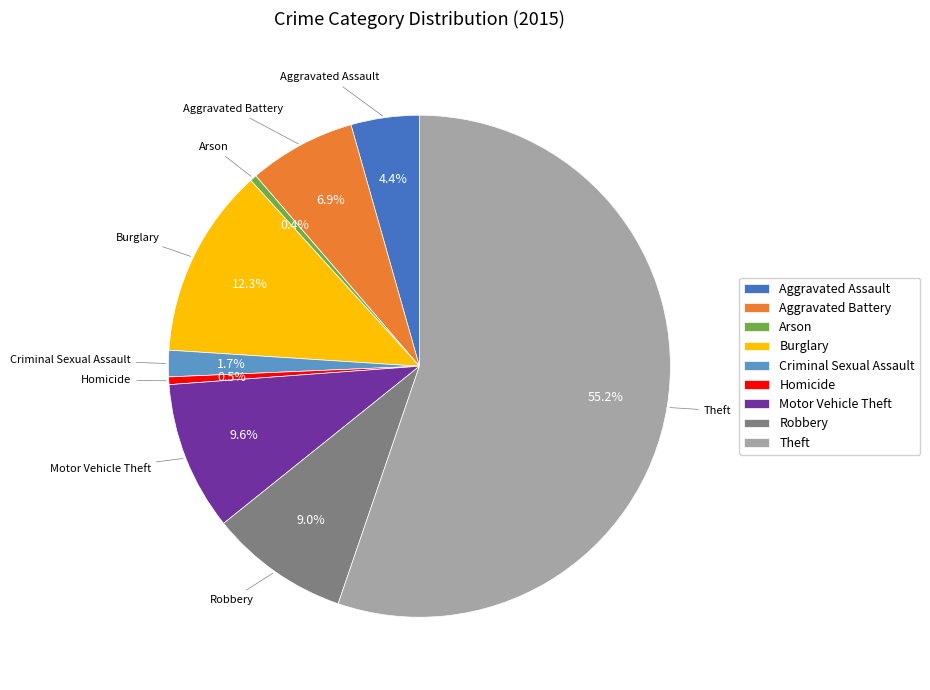

Which slice is the largest?

Theft